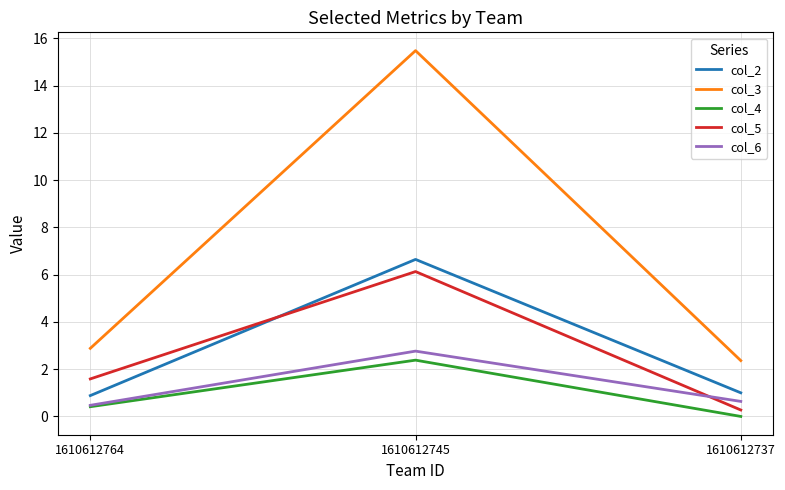

What is the sum of the col_4 values at 1610612764 and 1610612737?

0.4